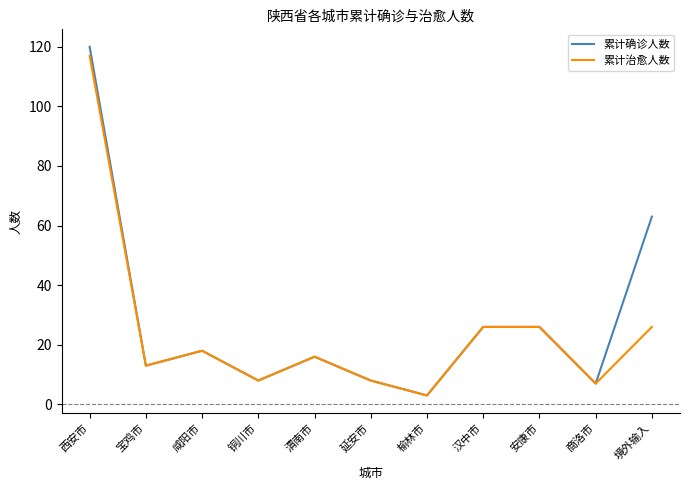

Rank the series at 西安市 from lowest to highest value.

累计治愈人数, 累计确诊人数